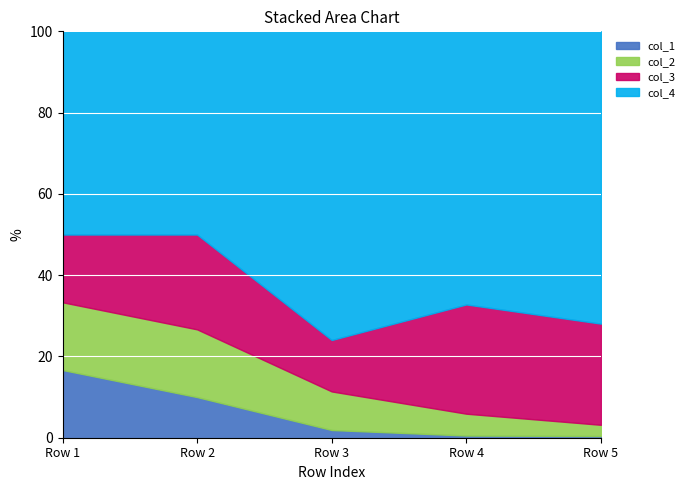

True or false: col_1 and col_3 cross at least once.

False